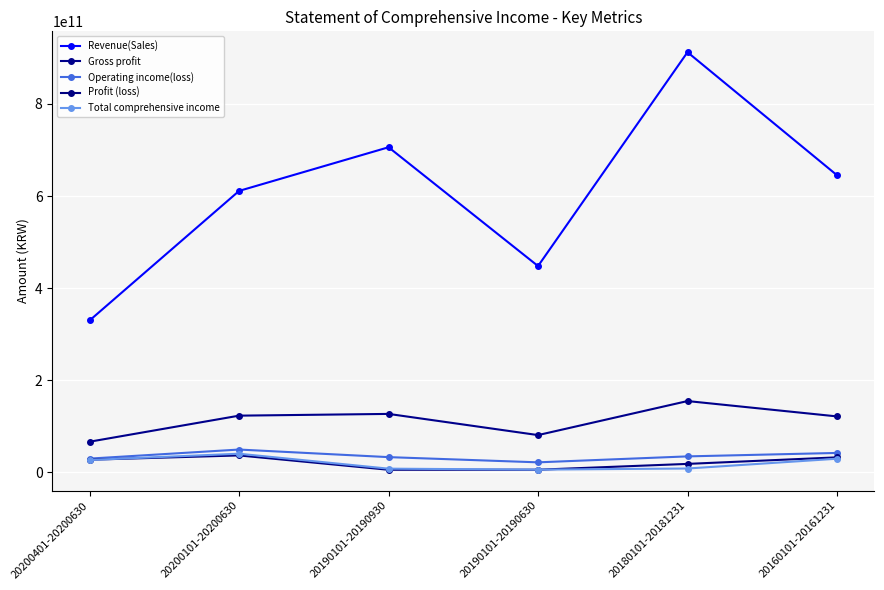

Which series changed the most between 20200401-20200630 and 20160101-20161231?

Revenue(Sales)